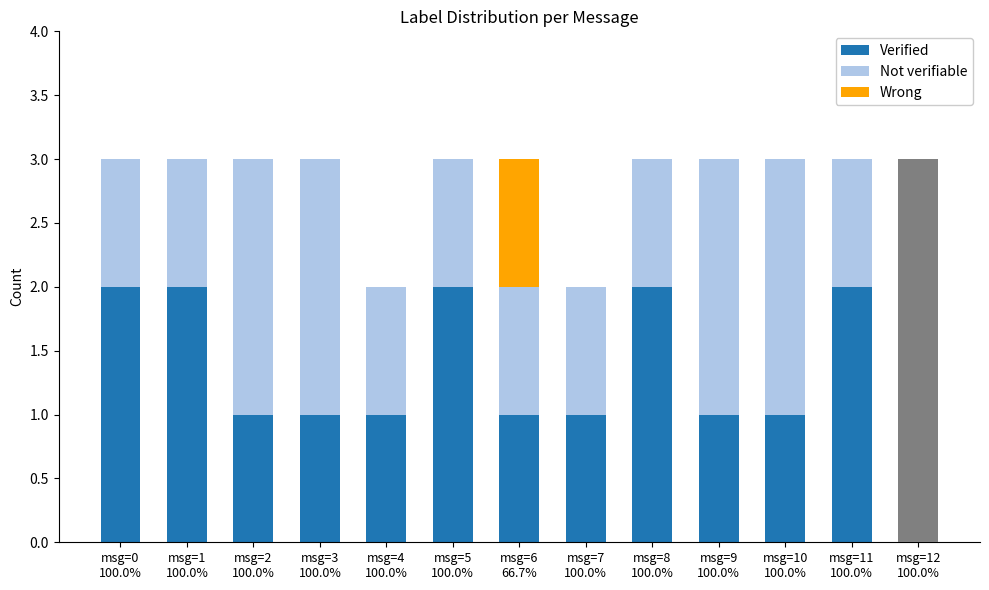

Where is Wrong nearest to the value 0?

msg=0
100.0%